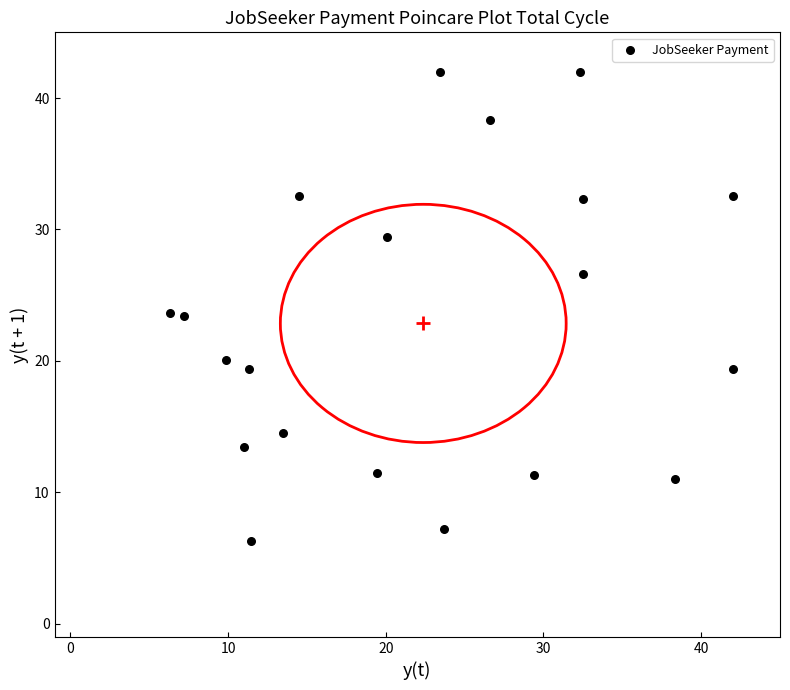

What is the range of X values (max minus min)?

35.7